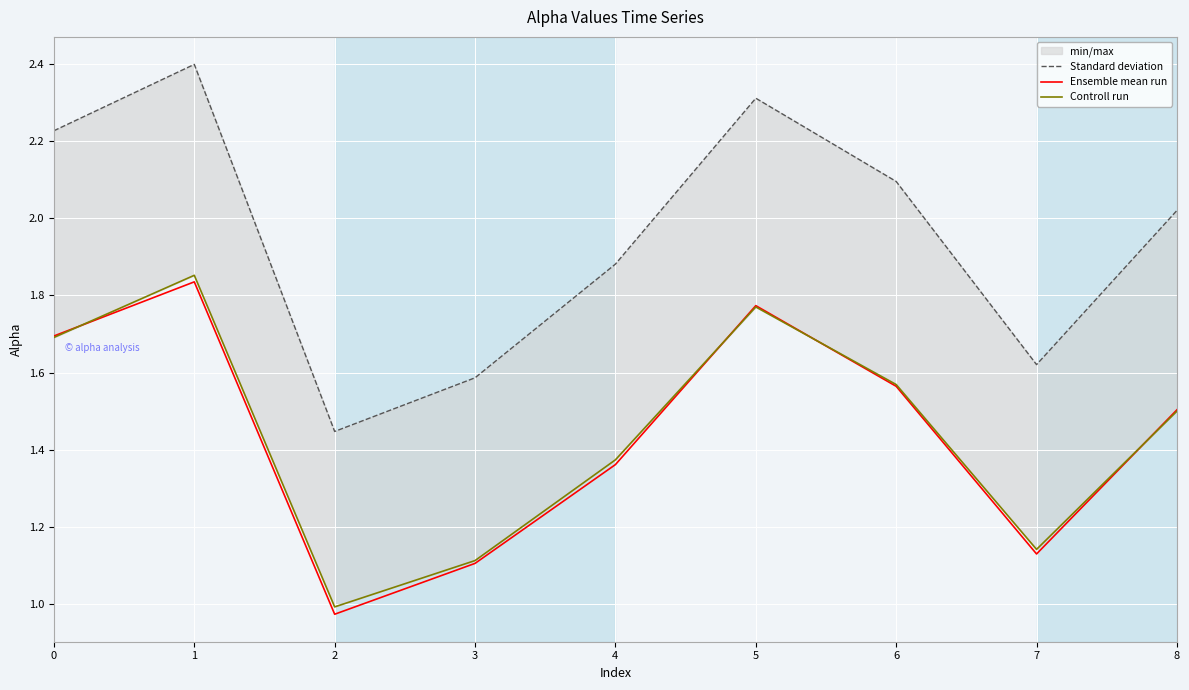

Where is the first local maximum for Ensemble mean run?

1